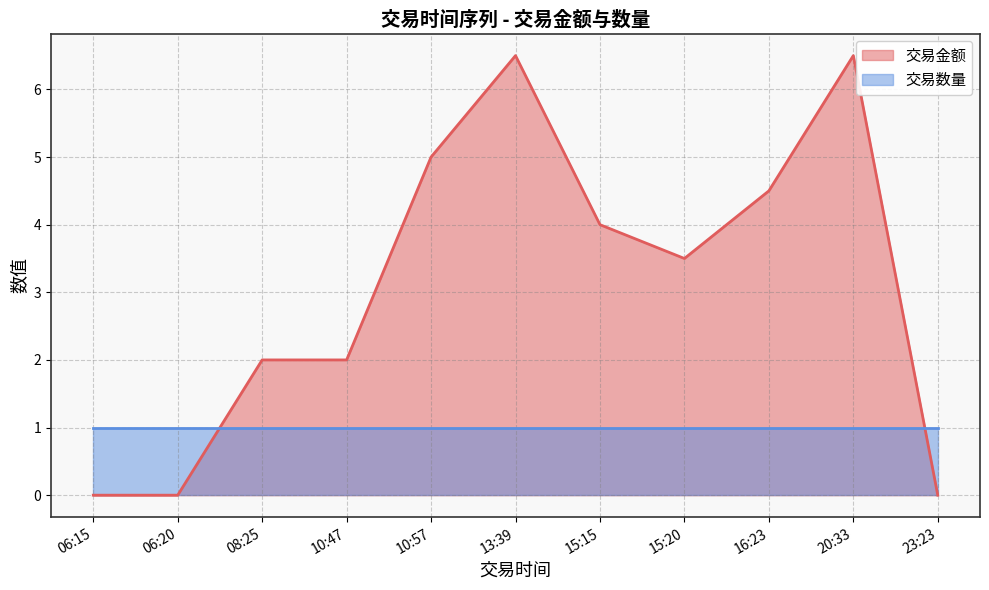

How many lines are shown in the chart?

2